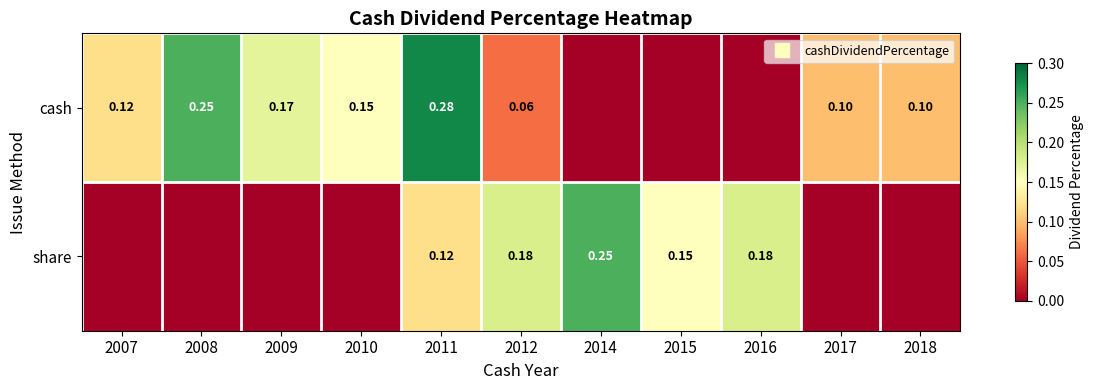

Rank the series by their maximum value, from lowest to highest.

share, cash